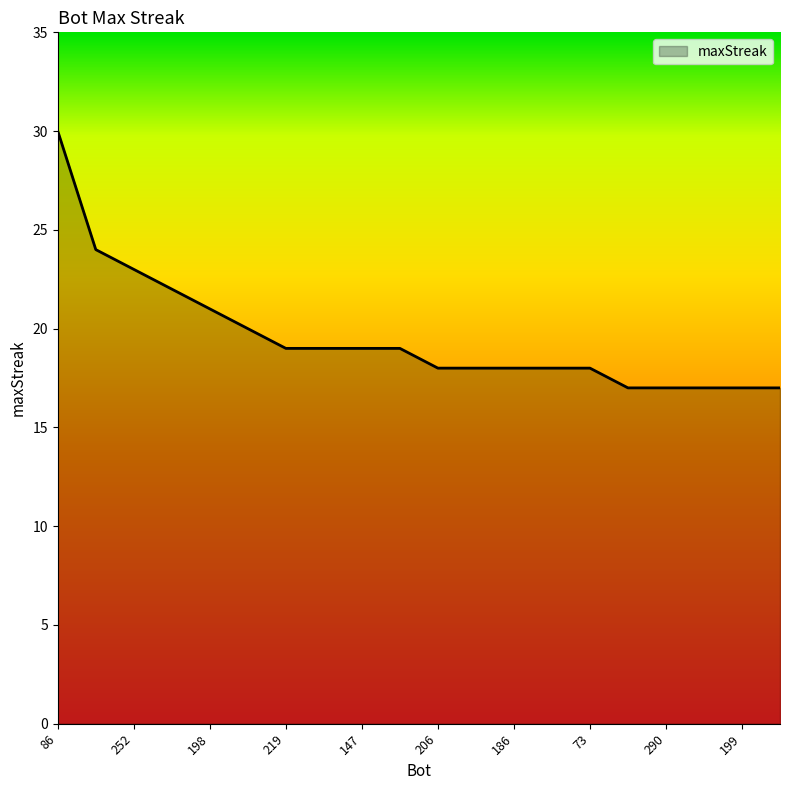

What is the difference between the maximum and second lowest values?

13